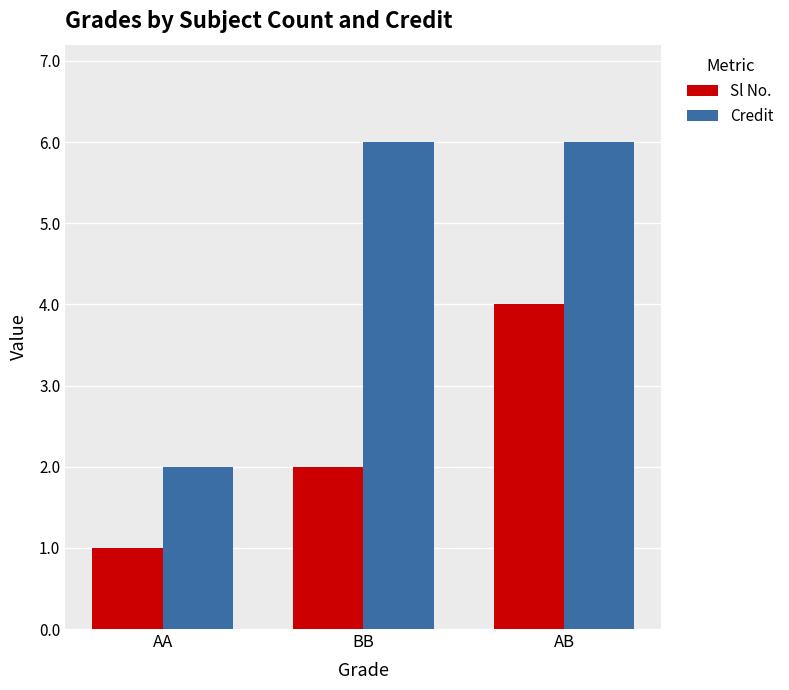

What is the sum of all Credit values?

14